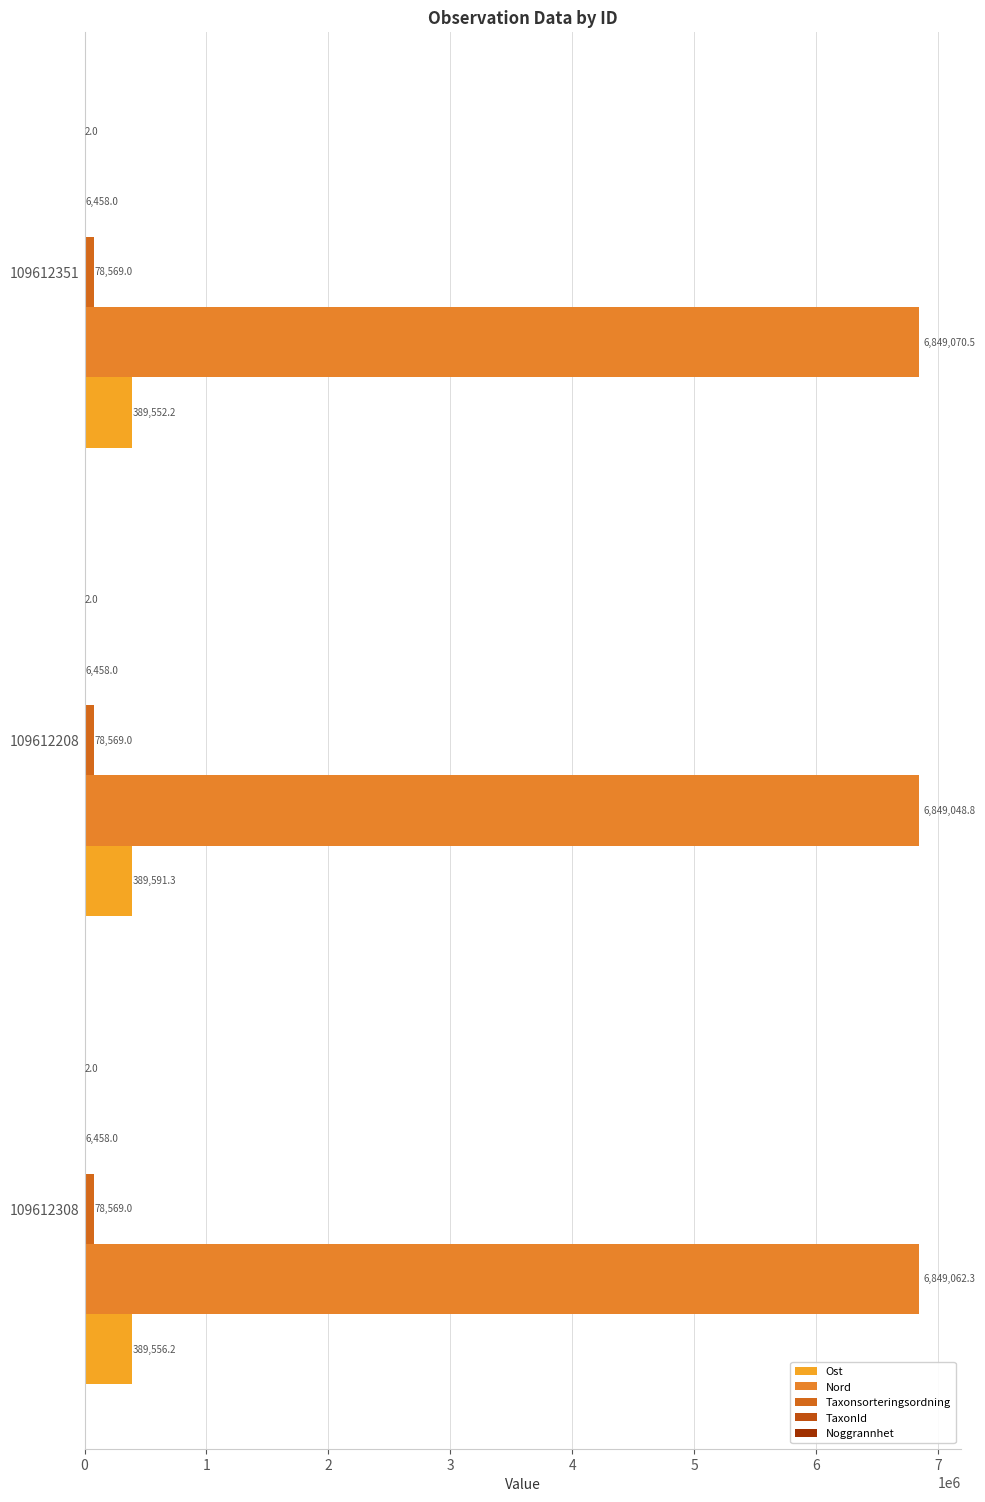

How many data points does each series have?

3